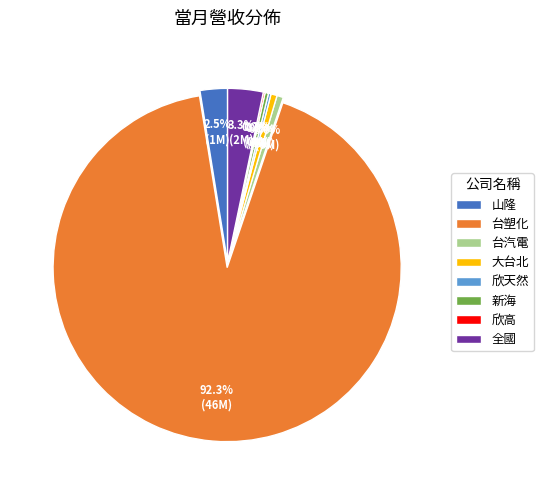

What is the ratio of the value at 山隆 to the value at 新海?

8.1